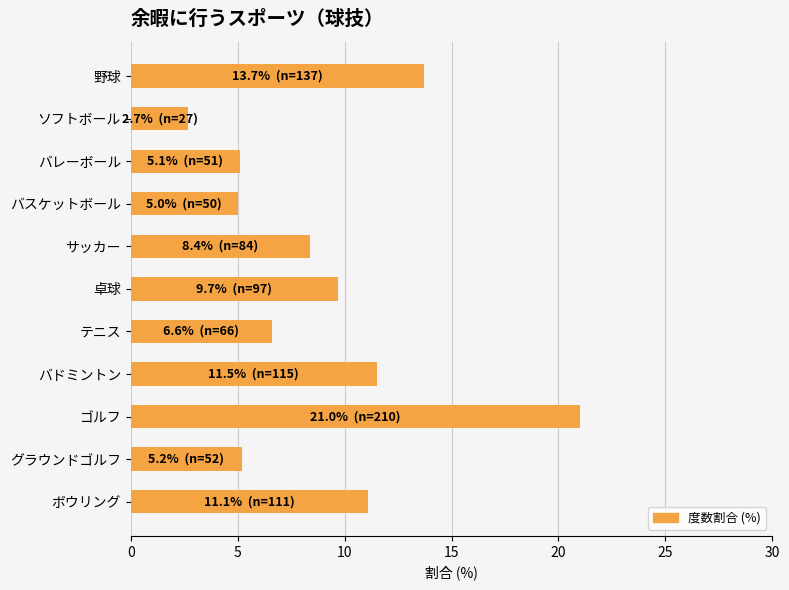

The value at グラウンドゴルフ is 2.0. True or false?

False